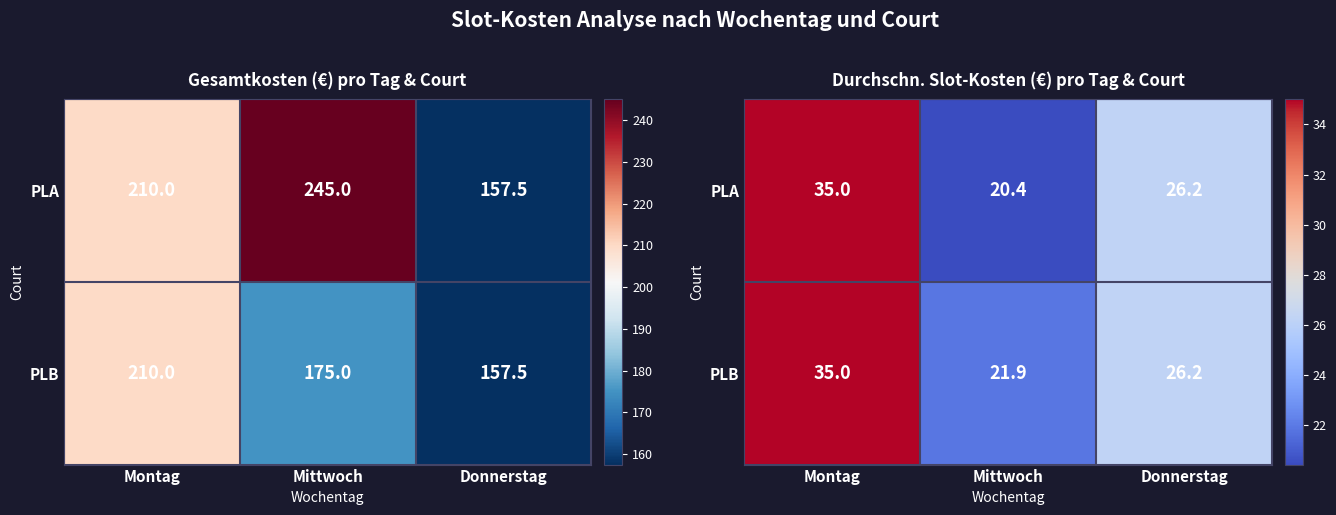

Is the value of PLA at Donnerstag greater than the value of PLB at Mittwoch?

Yes